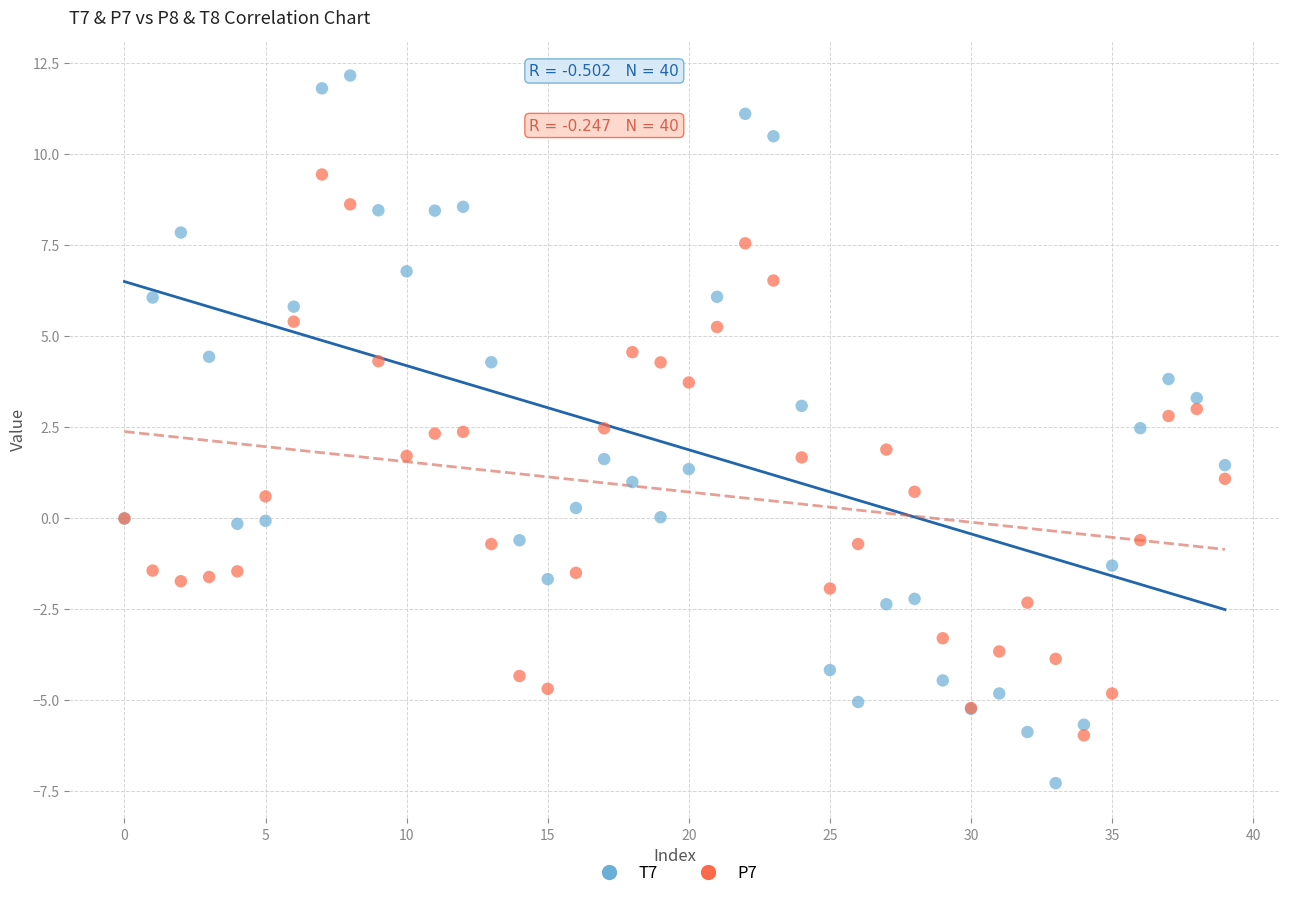

What are all the series names shown in the legend?

T7, P7